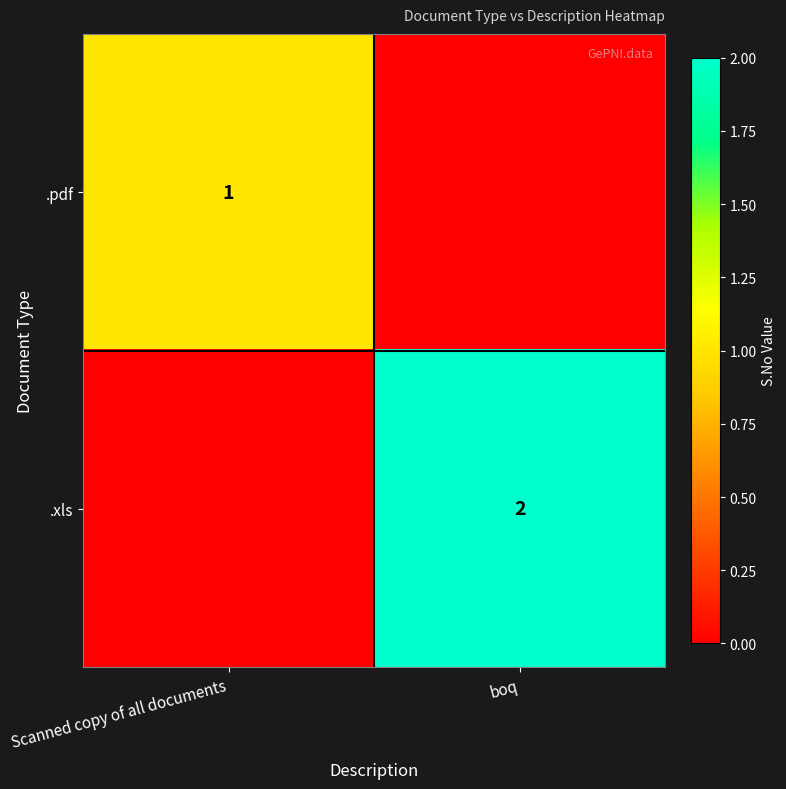

What is the difference between the highest and lowest values at boq?

2